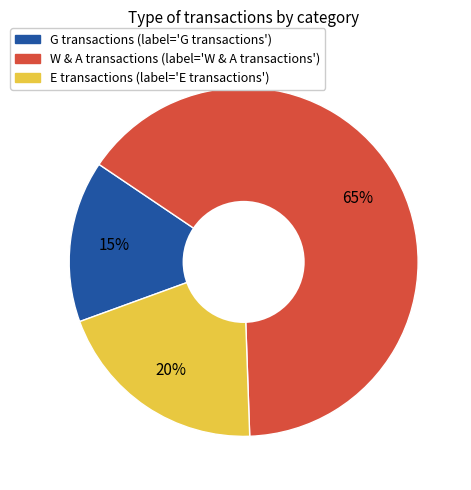

Is there any slice that represents more than half of the pie?

Yes